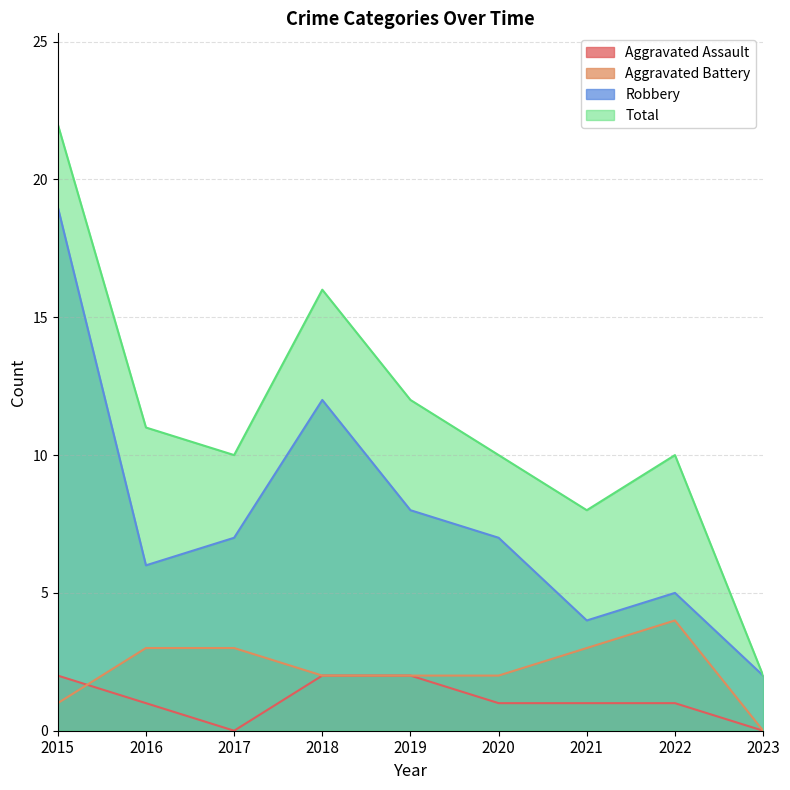

At which label does Aggravated Battery first exceed 2?

2016